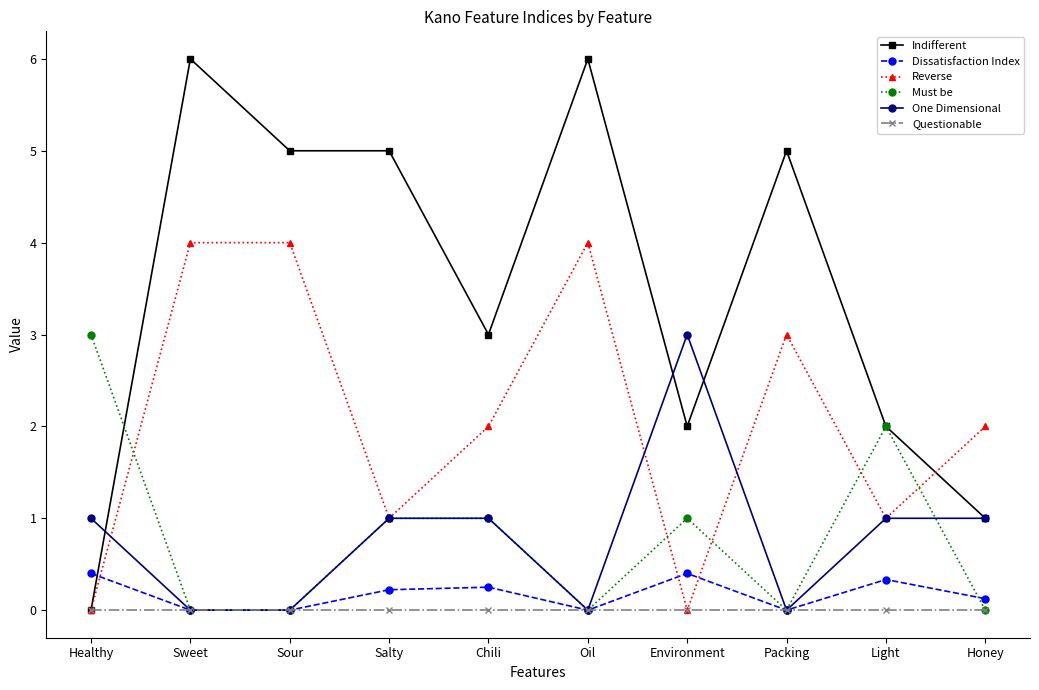

Which series has the largest range (max minus min)?

Indifferent